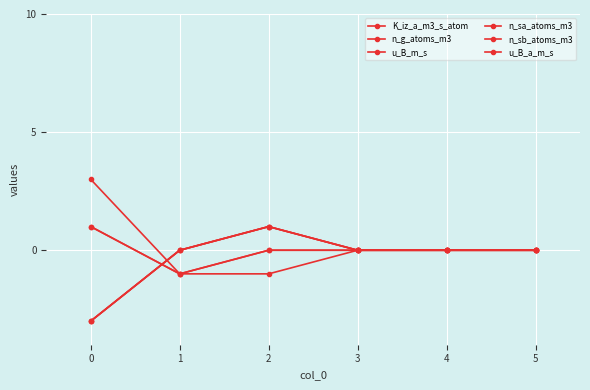

Is this an area chart (filled region under the line)?

No